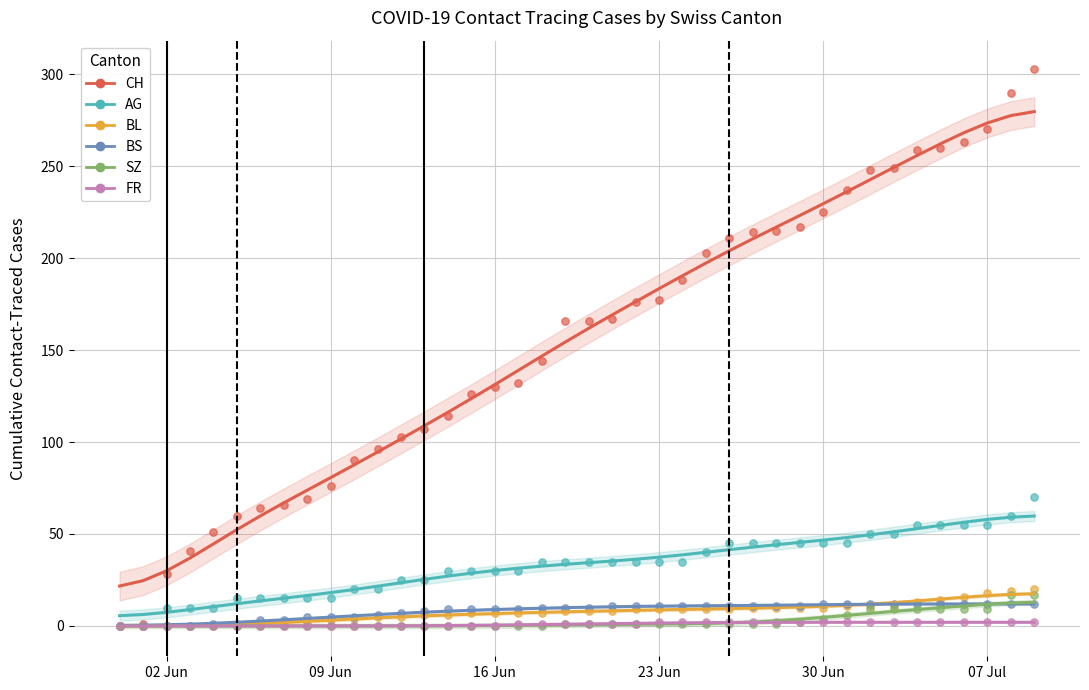

Across all series, what Y value is closest to 151?

144